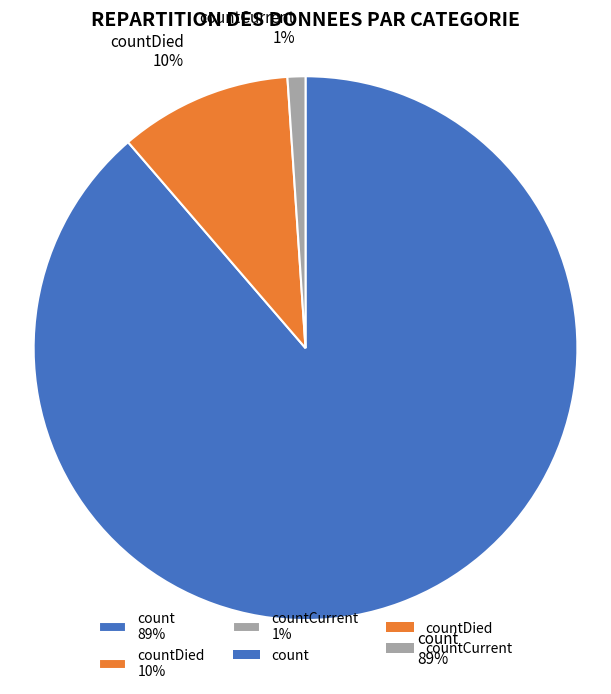

Which slice is the largest?

count 89%